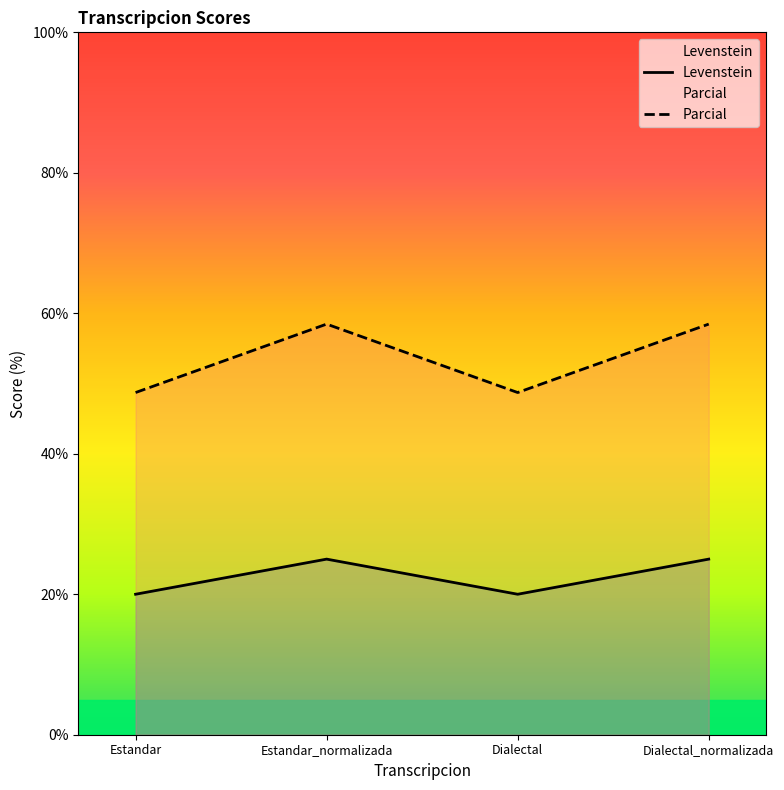

Between Estandar and Estandar_normalizada, which is larger?

Estandar_normalizada